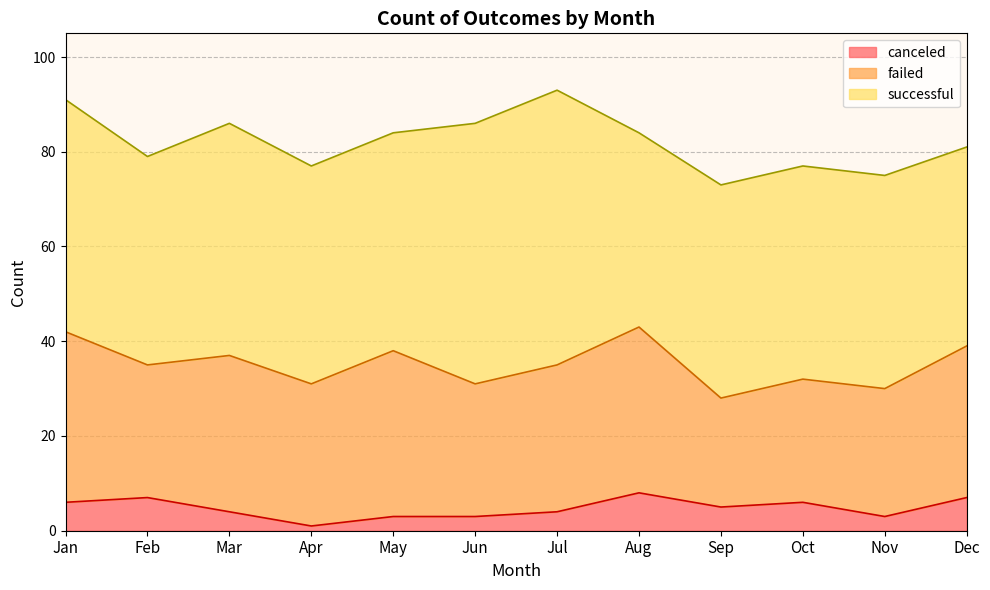

Where is canceled nearest to the value 4?

Mar